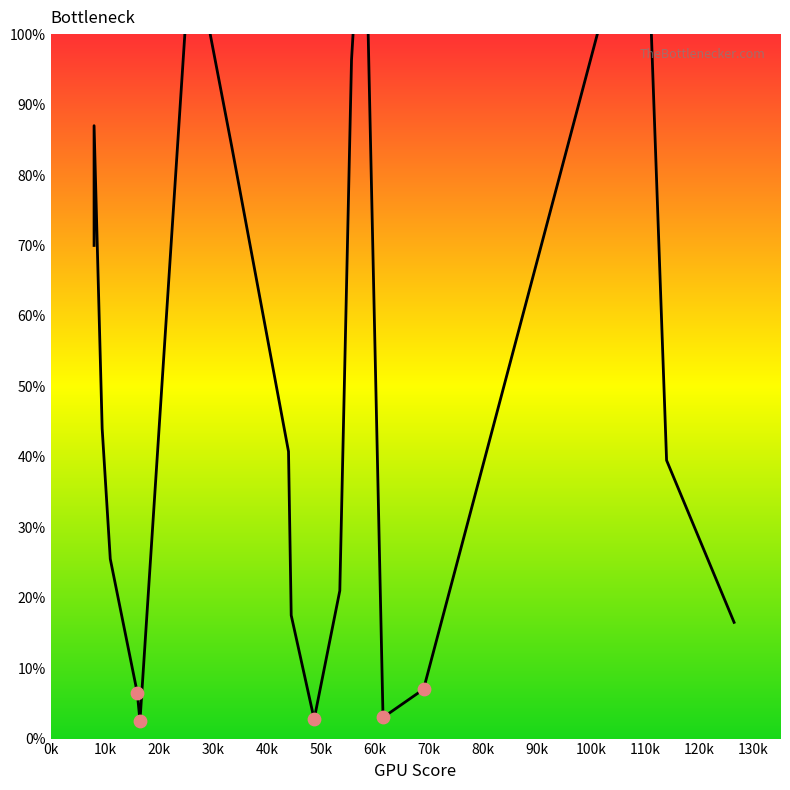

Which has a higher value, 20k or 60k?

60k